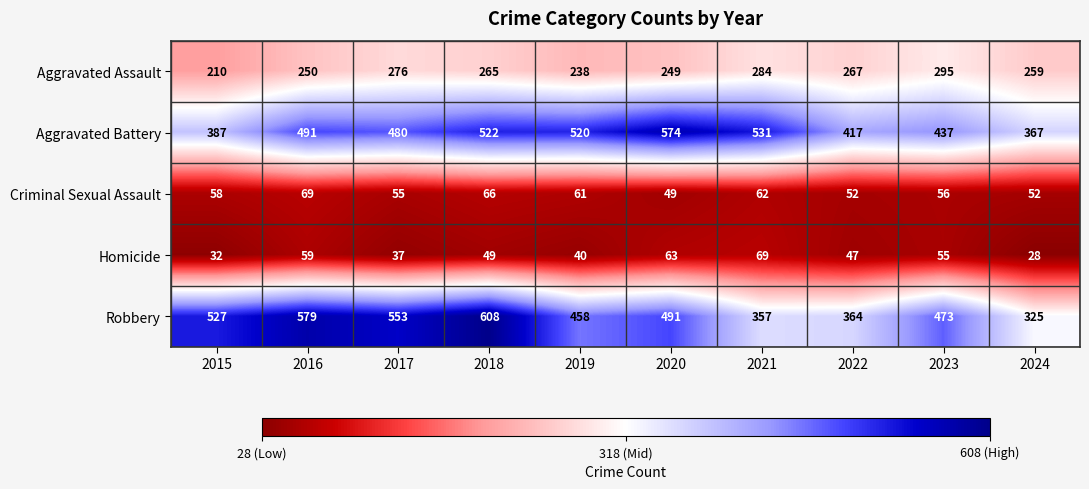

At 2015, list the series in order from smallest to largest.

Homicide, Criminal Sexual Assault, Aggravated Assault, Aggravated Battery, Robbery